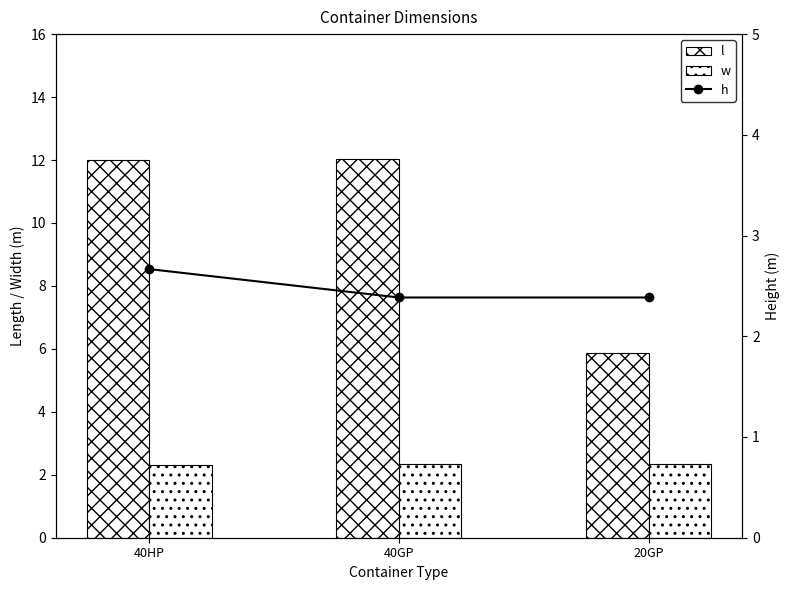

Which category has the highest value in the h series?

40HP